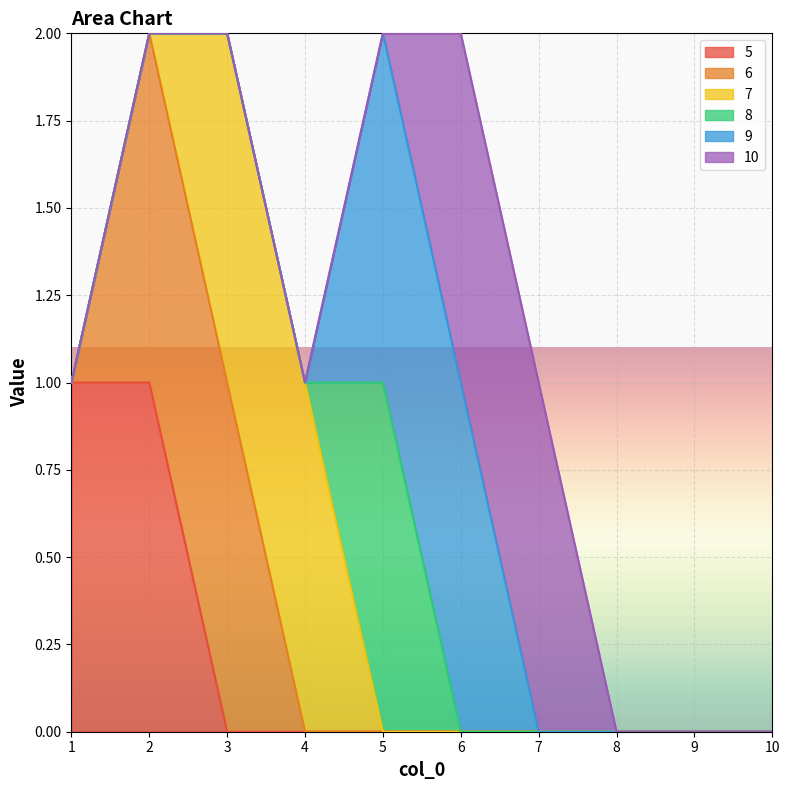

What is the difference between the maximum and minimum values in the 10 series?

1